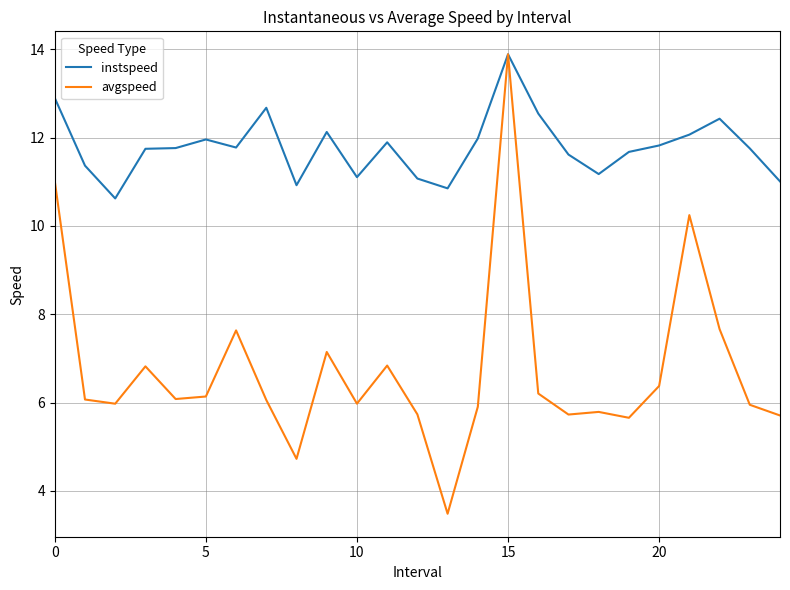

Which series has the largest range (max minus min)?

avgspeed